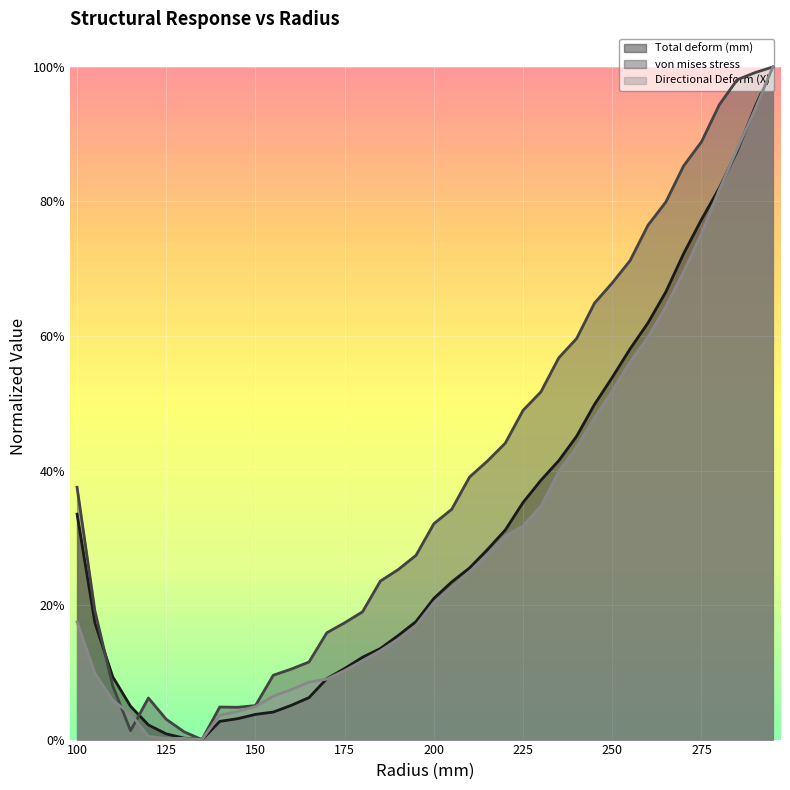

Between 150 and 135, which is larger?

150